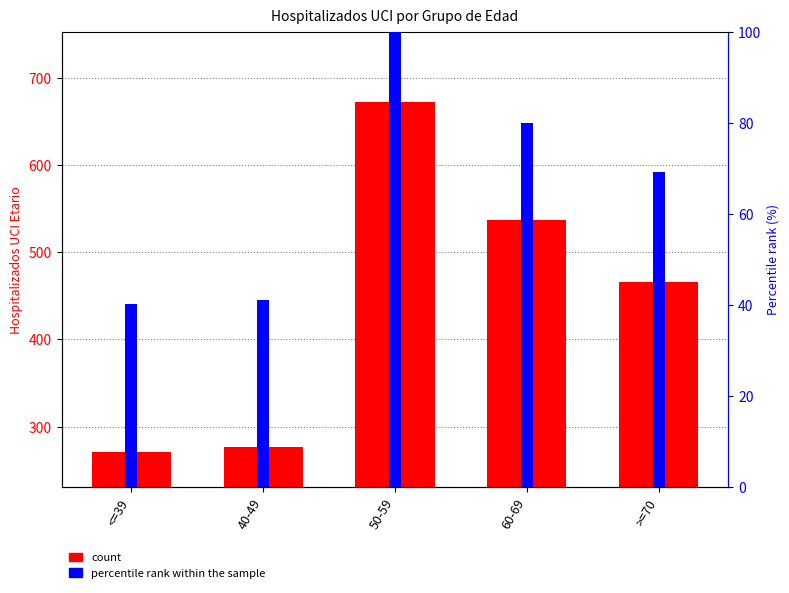

Reading right to left, transcribe all the data shown in this chart.

count: >=70=466.0	60-69=537.0	50-59=672.0	40-49=277.0	<=39=271.0
percentile rank within the sample: >=70=69.3	60-69=79.9	50-59=100.0	40-49=41.2	<=39=40.3